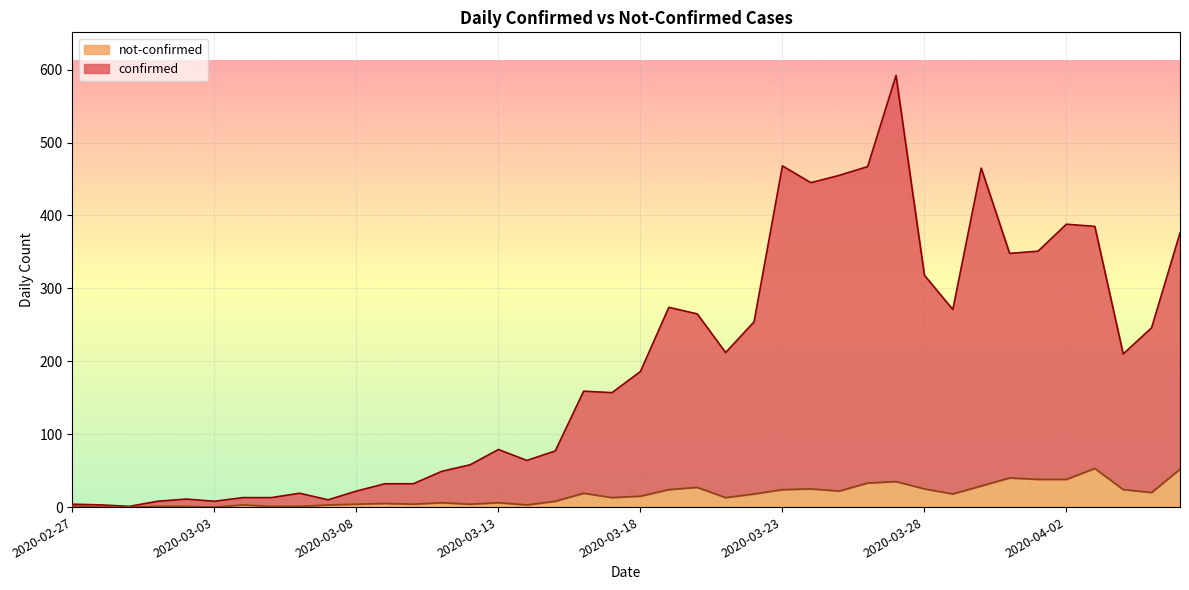

Reading left to right, transcribe all the data shown in this chart.

confirmed: 4	3	1	8	11	8	13	13	19	10	22	32	32	49	58	79	64	77	159	157	186	274	265	212	254	468	445	455	467	592	318	271	465	348	351	388	385	210	246	376
not-confirmed: 2	0	0	1	1	0	3	1	1	3	4	5	4	6	4	6	3	8	19	13	15	24	27	13	18	24	25	22	33	35	25	18	29	40	38	38	53	24	20	52